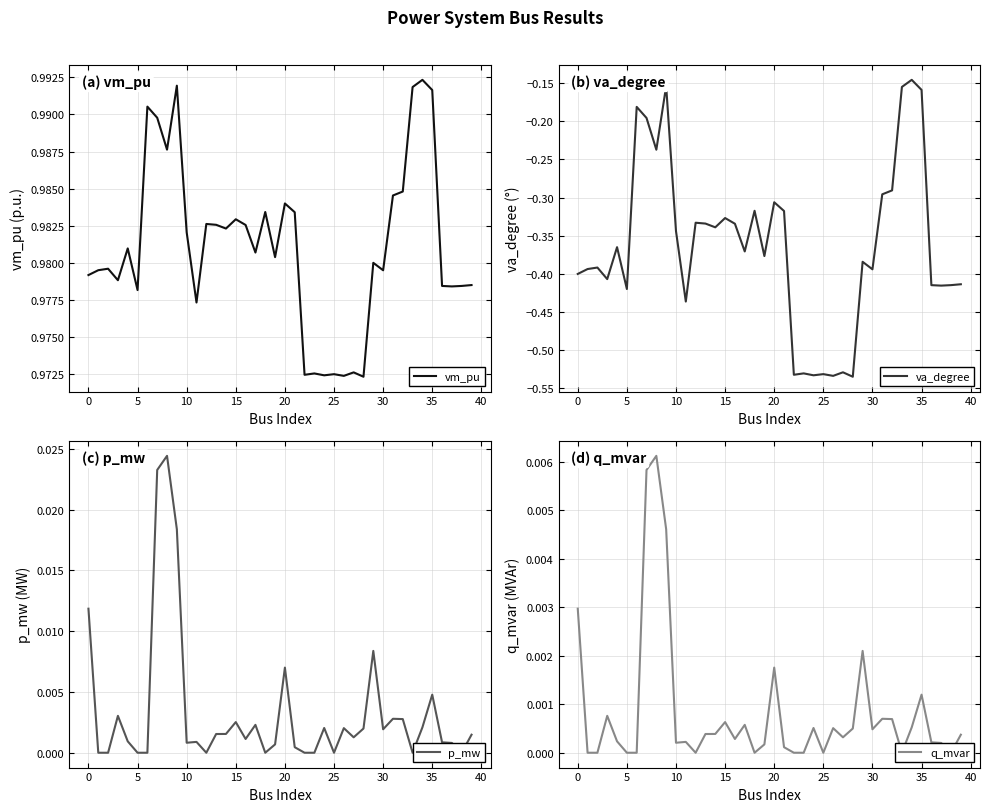

Rank the series at 36 from highest to lowest value.

vm_pu, p_mw, q_mvar, va_degree